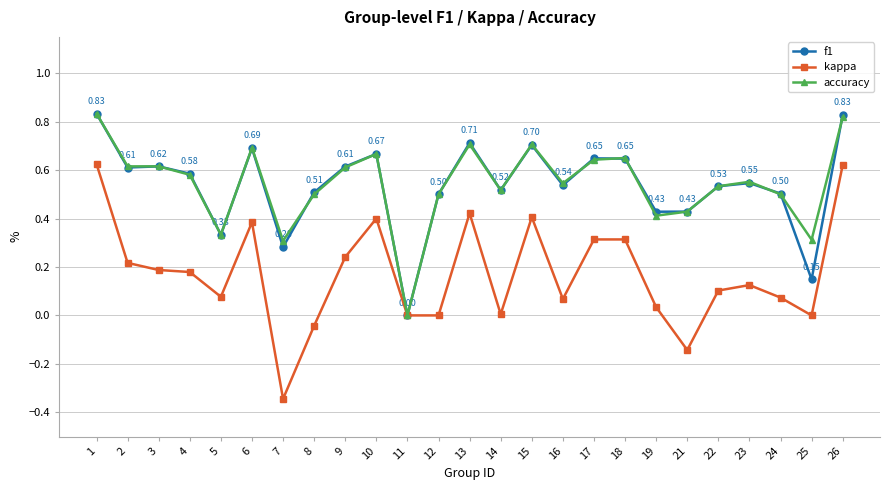

Between 2 and 11, which series saw the biggest shift?

accuracy